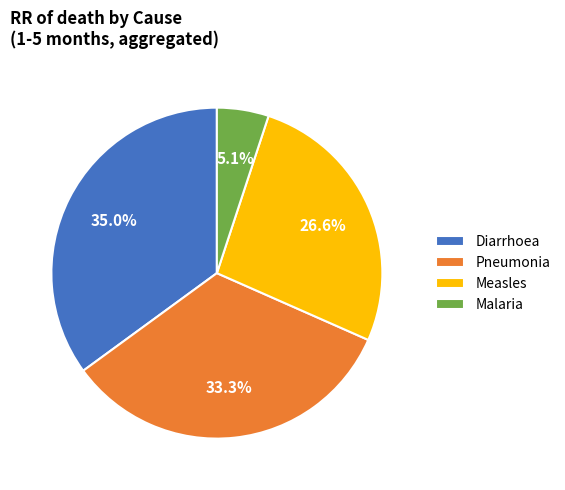

How much of the chart is everything except Malaria?

94.9%